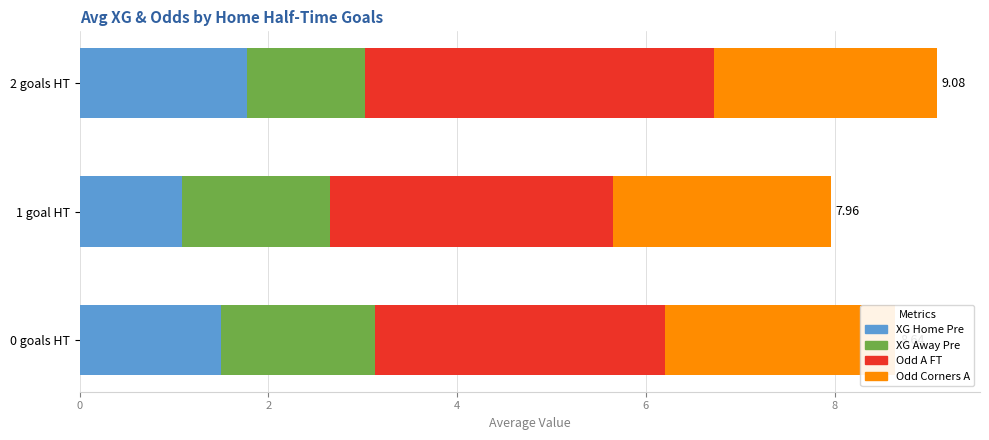

Count the XG Home Pre values in the range 1 to 2.

3